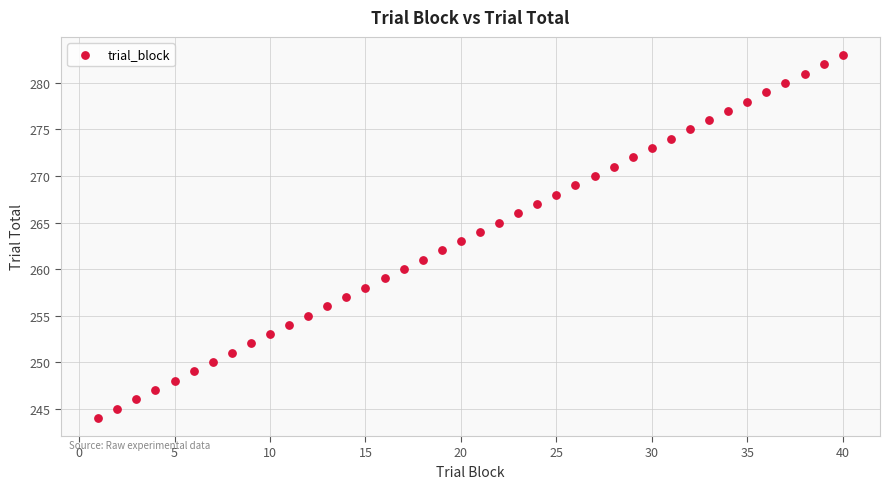

What is the range of Y values (max minus min)?

39